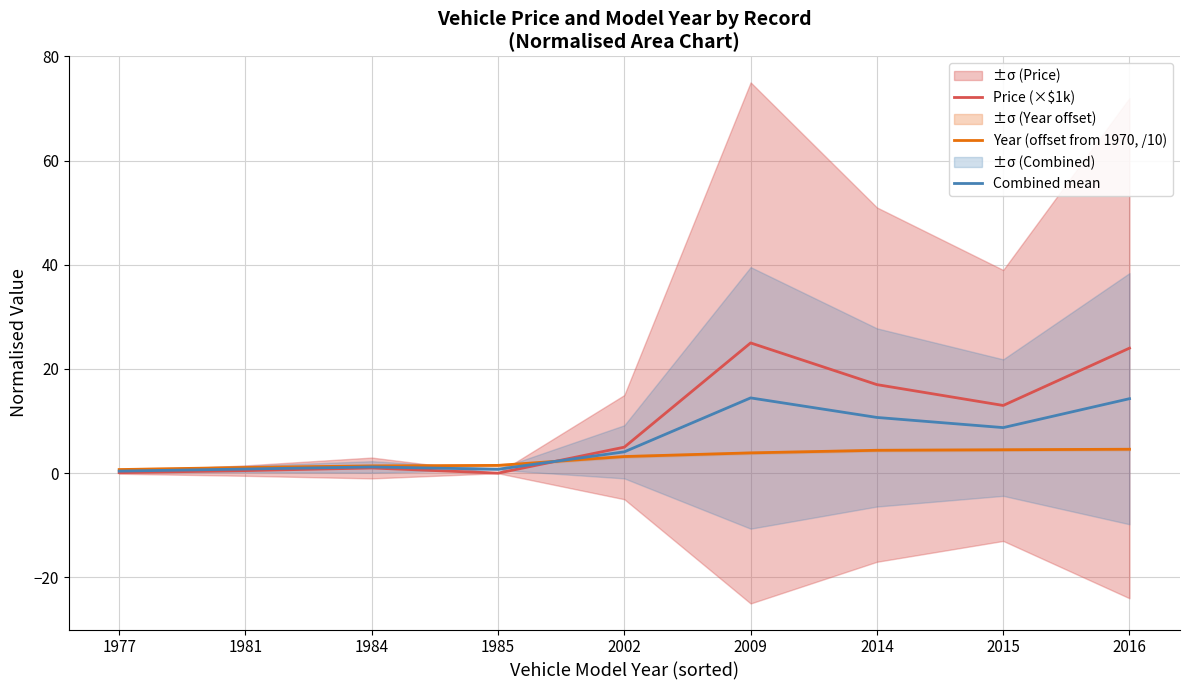

Which series has the largest range (max minus min)?

Price (×$1k)